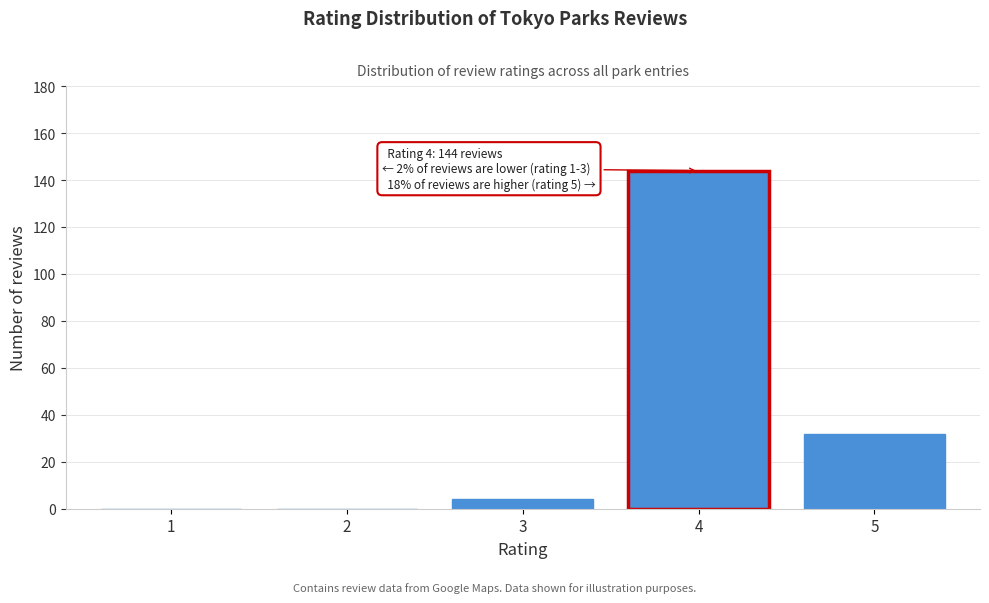

Reading right to left, what are all the values shown in this chart?

5=32	4=144	3=4	2=0	1=0